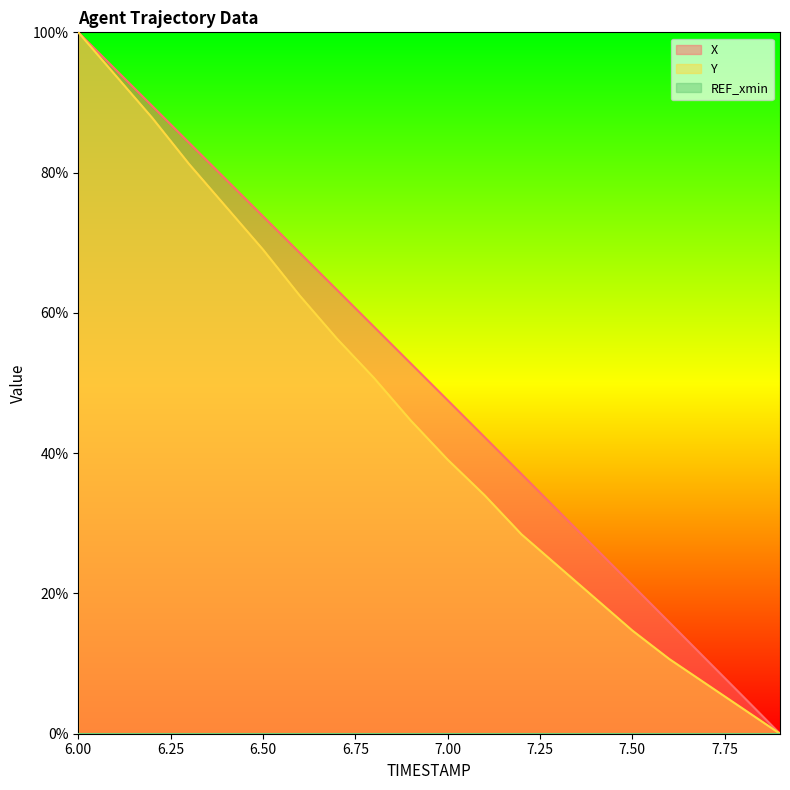

Does the chart have visible grid lines?

No